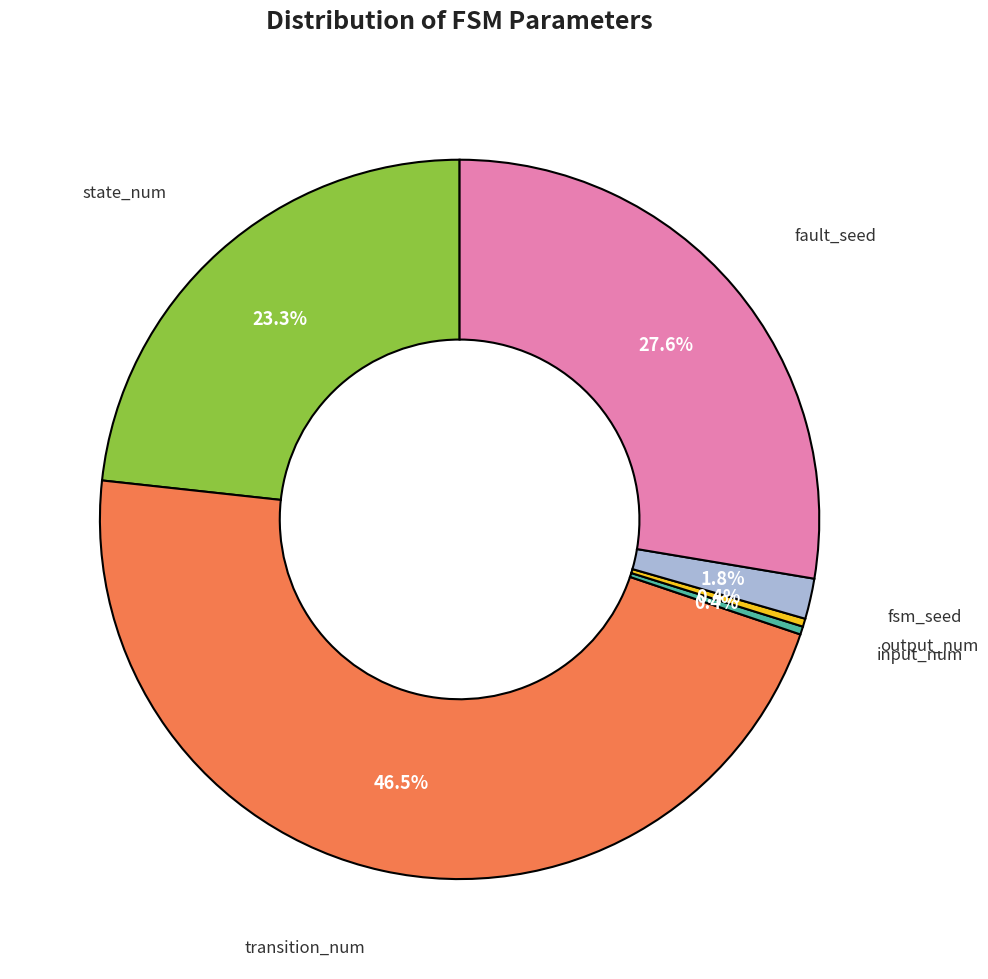

How many slices are in this pie chart?

6